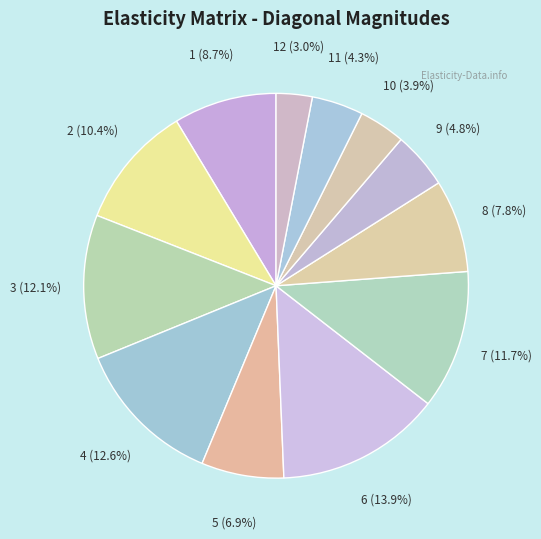

Is there any slice that represents more than half of the pie?

No